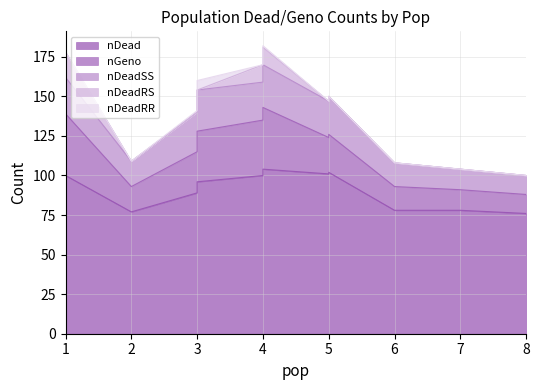

True or false: nDeadRR and nDeadSS intersect in this chart.

False